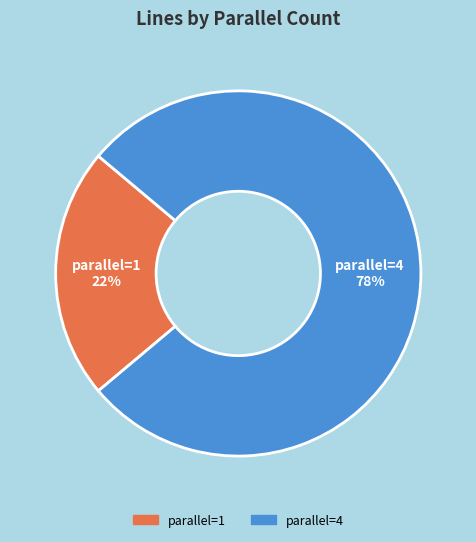

To the nearest percent, what is the average slice percentage?

50%